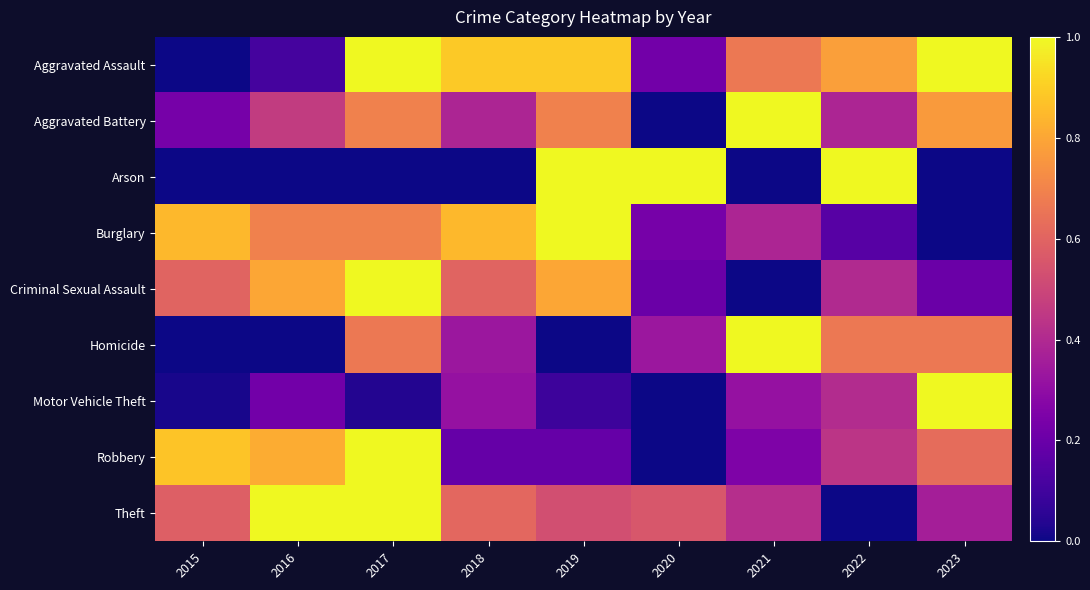

At which category is the sum across all series the highest?

2017